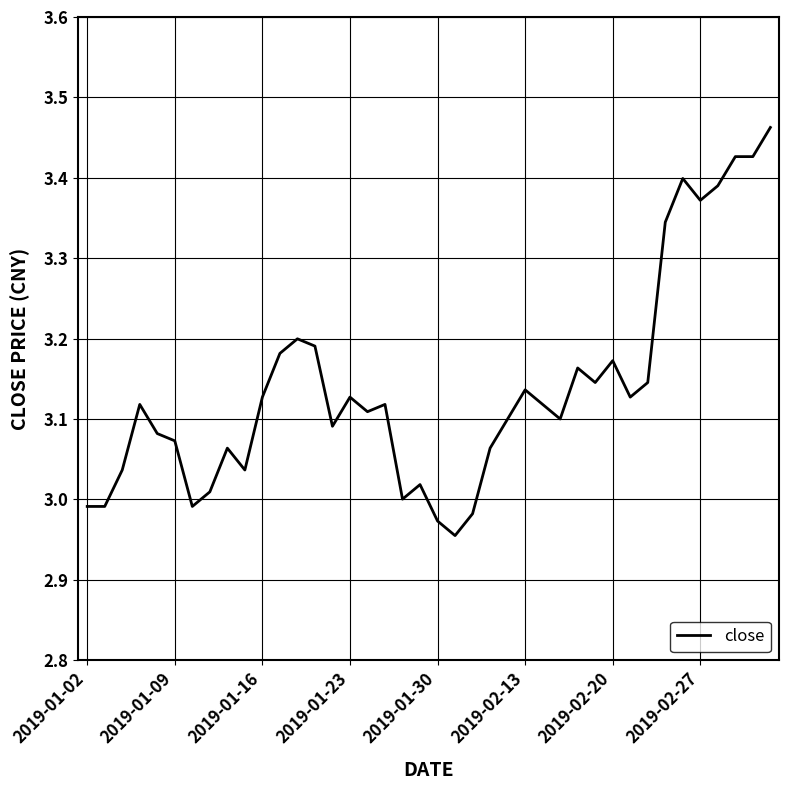

What is the difference between the maximum and minimum values?

0.5